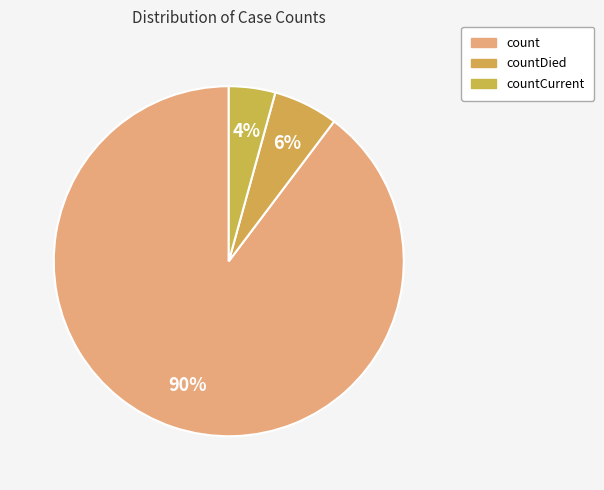

How many slices are in this pie chart?

3